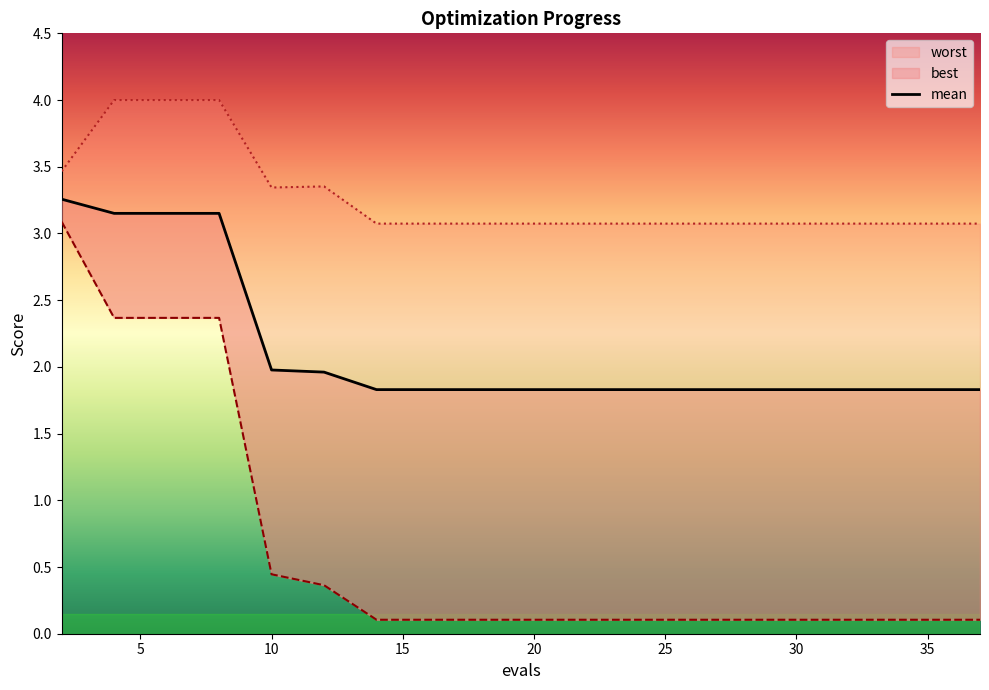

What is the spread (max minus min) of values at 16?

3.0